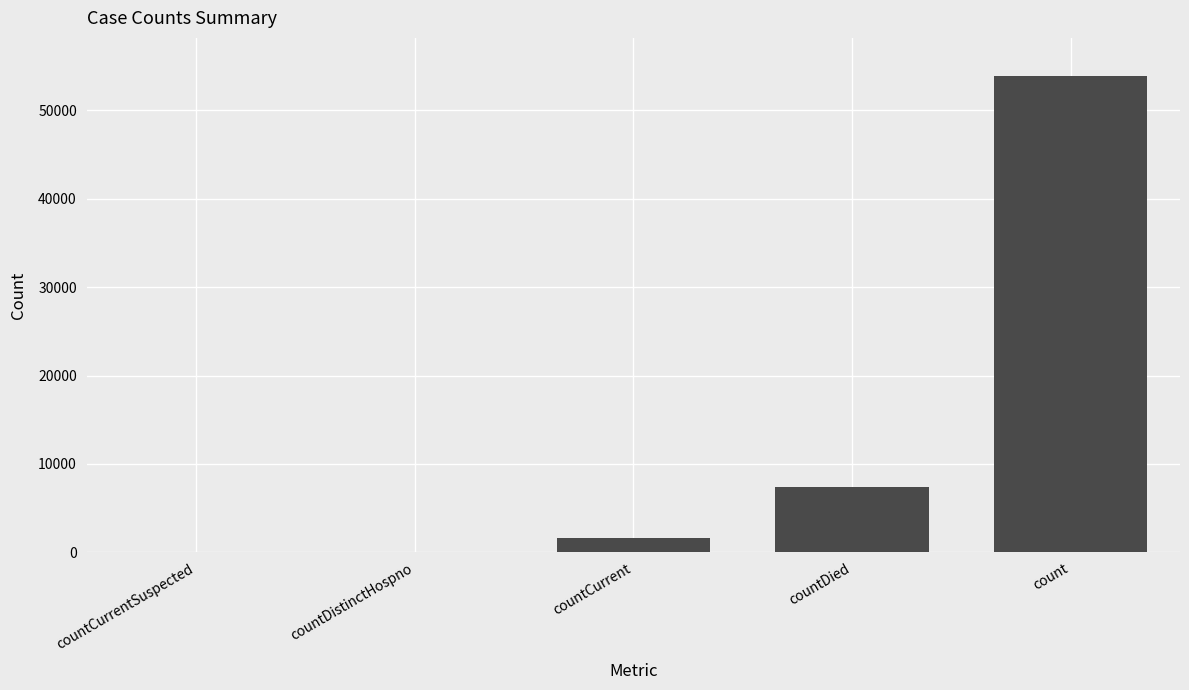

What is the change in value from countDistinctHospno to count?

+53901